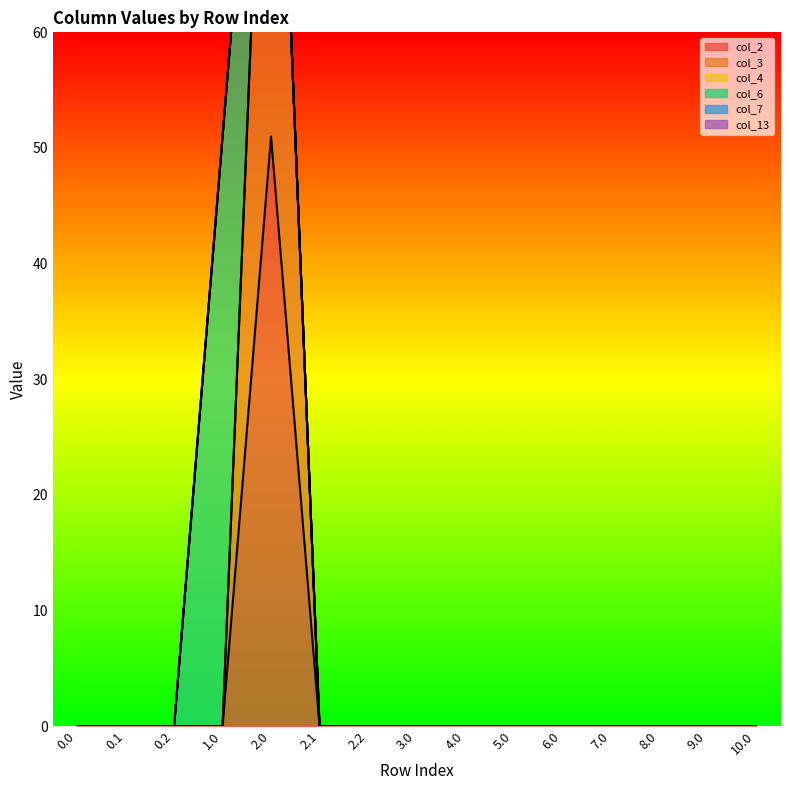

True or false: col_4 and col_13 intersect in this chart.

False